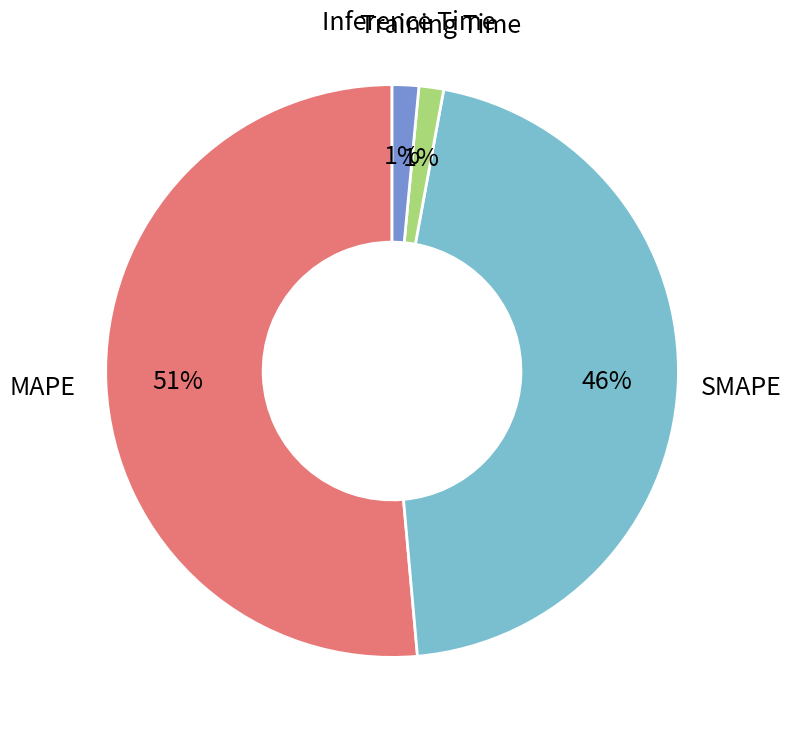

True or false: Training Time accounts for 1% of the total.

True